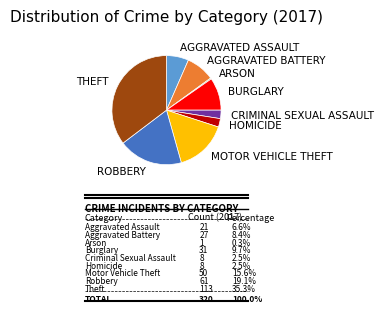

Does any single category account for the majority?

No